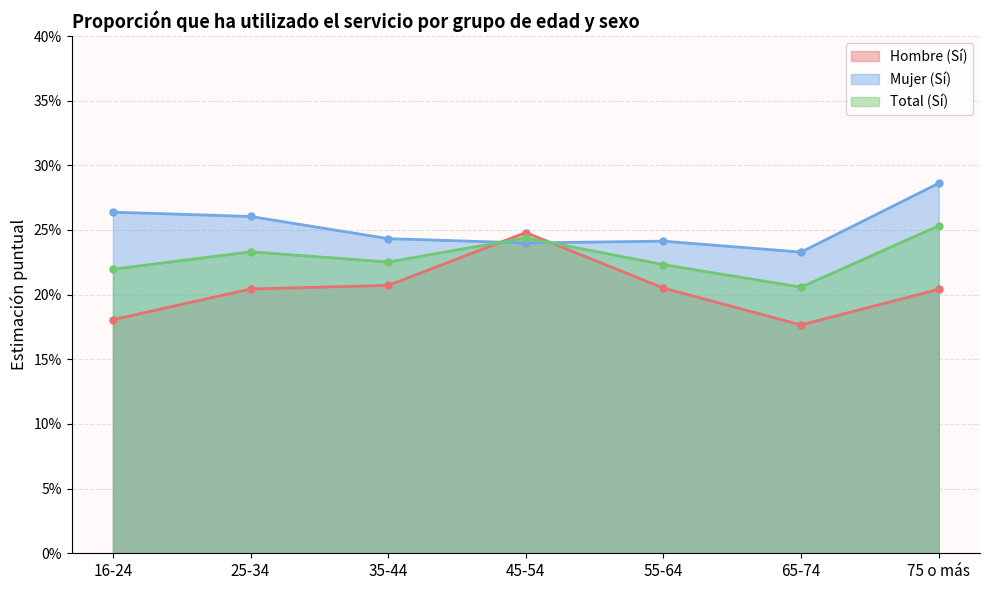

What is the lowest value of the Mujer (Sí) series?

0.2